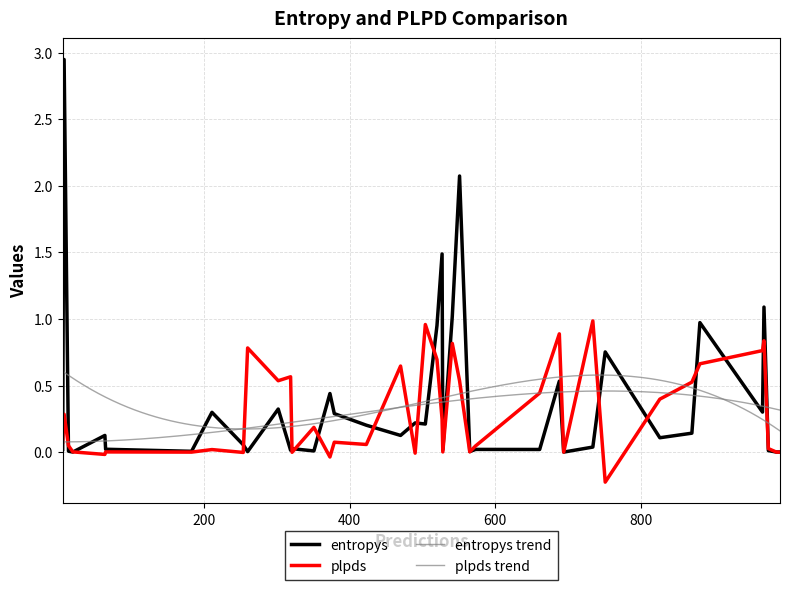

How many values in the plpds series are below 0?

7